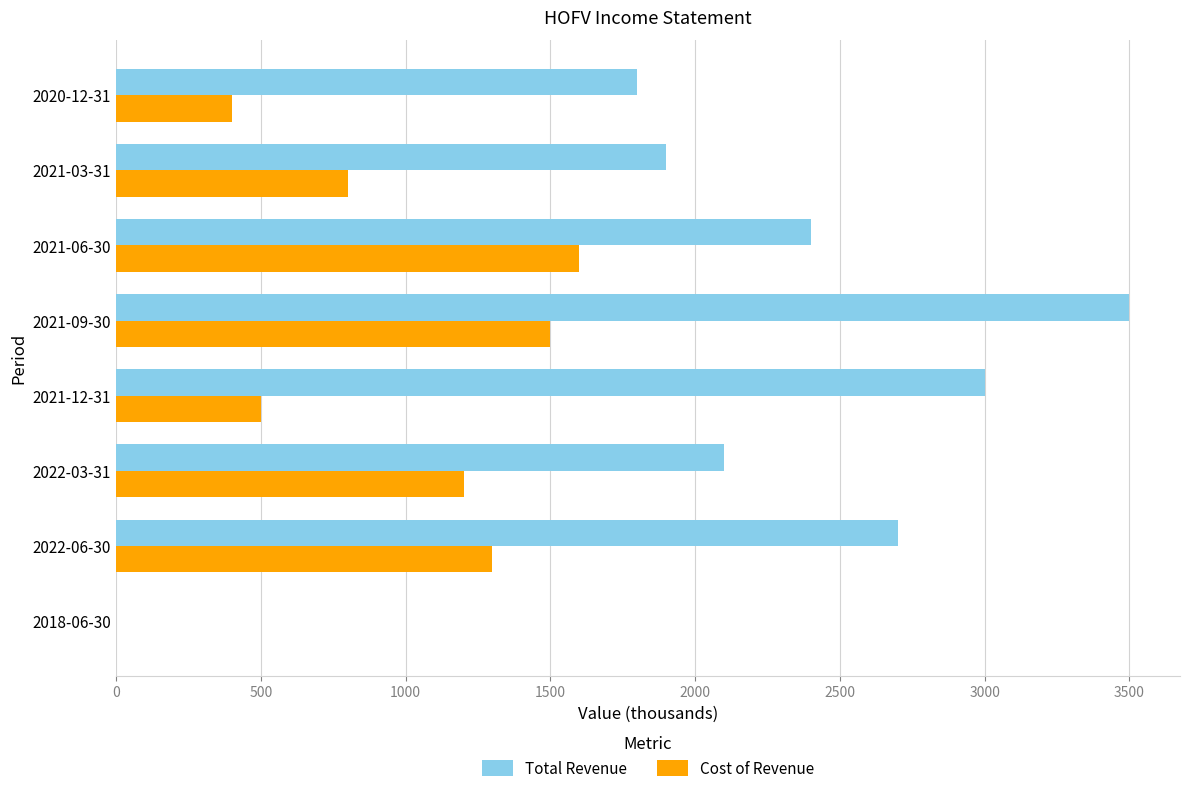

The value of Cost of Revenue at 2021-12-31 is 195. True or false?

False